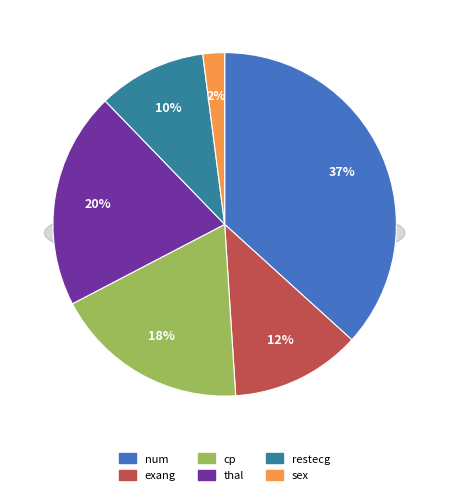

To the nearest percent, what percentage of the pie is sex?

2%